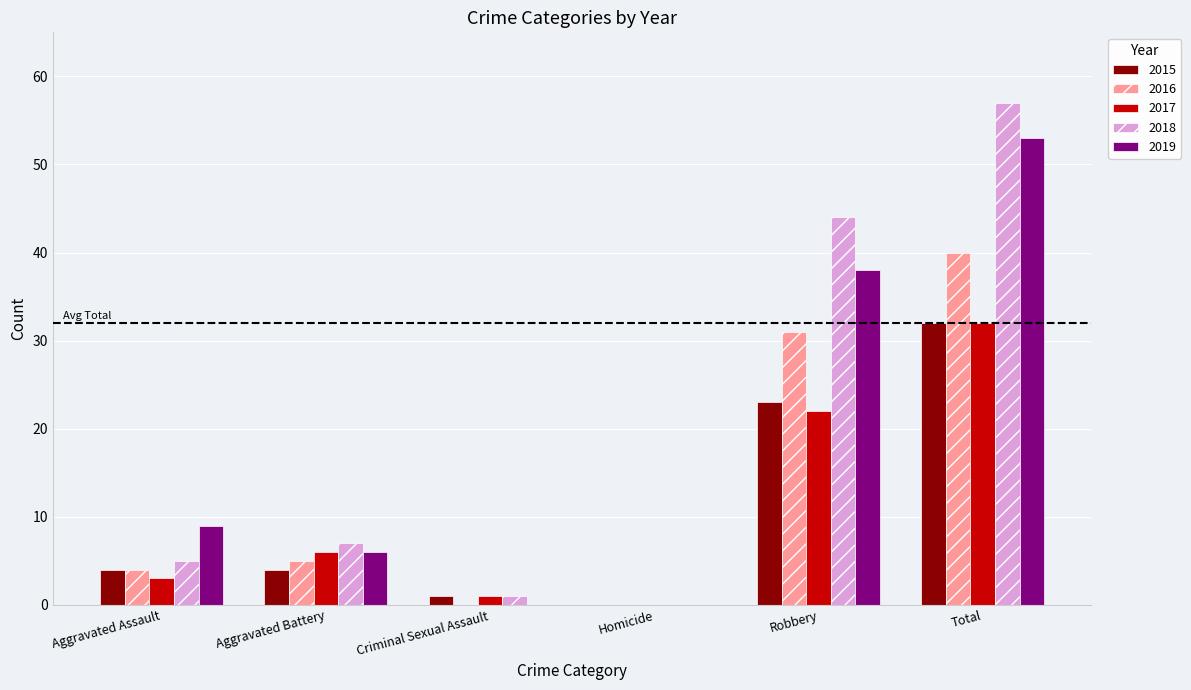

Are the bars horizontal?

No